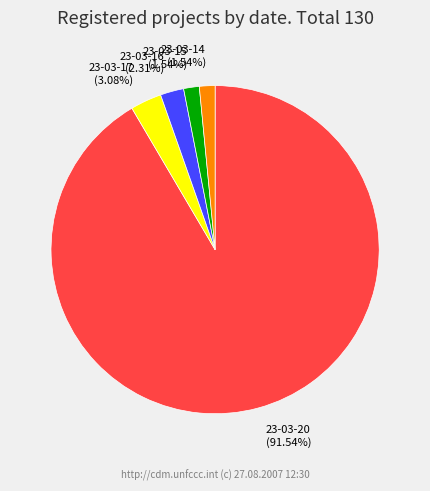

To the nearest percent, what is the average slice percentage?

20%